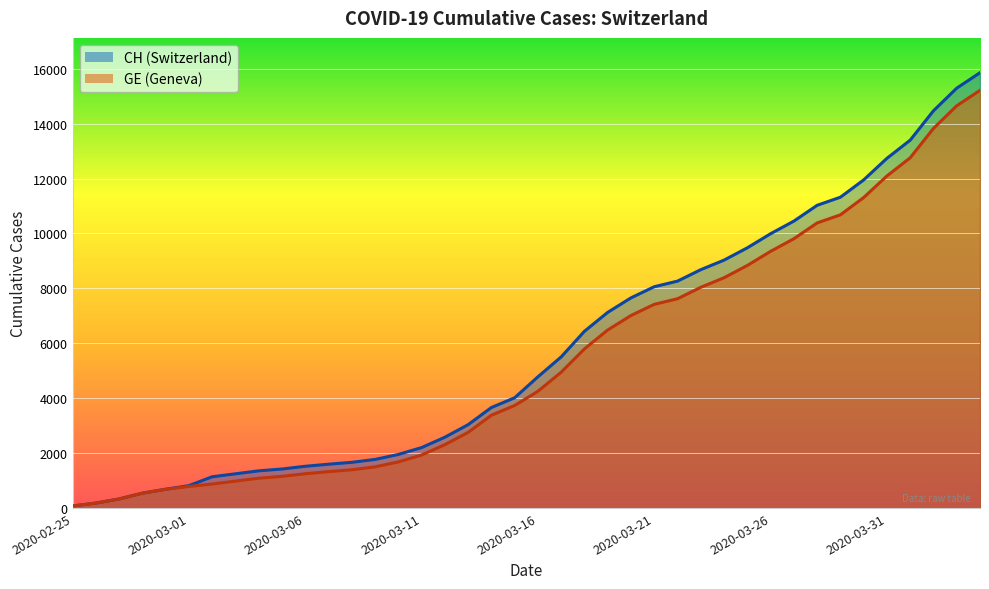

The value of CH at 2020-03-09 is 636. True or false?

False